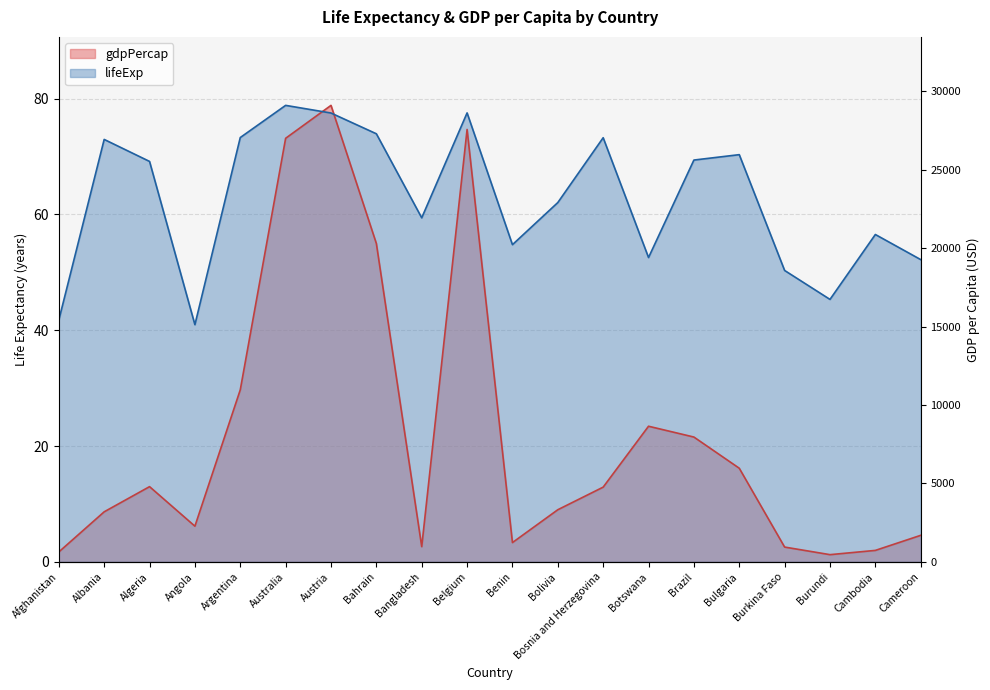

How many interior local peaks does the lifeExp series have?

6